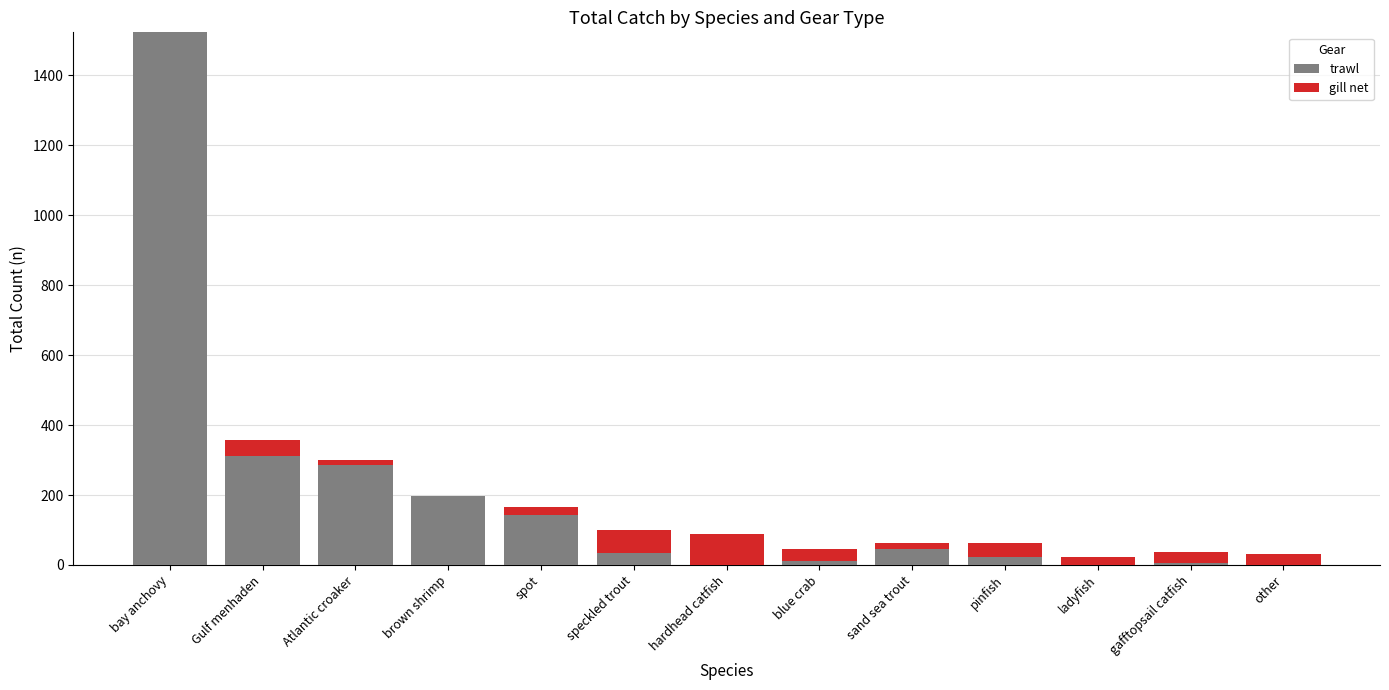

What is the highest value of the trawl series?

1523